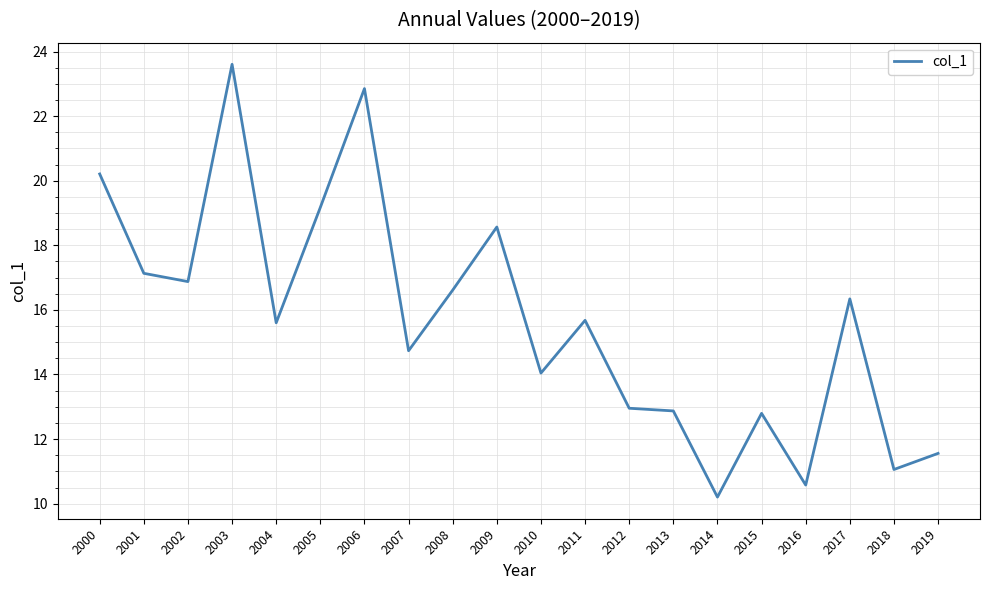

What is the sum of the values at 2013 and 2008?

29.5